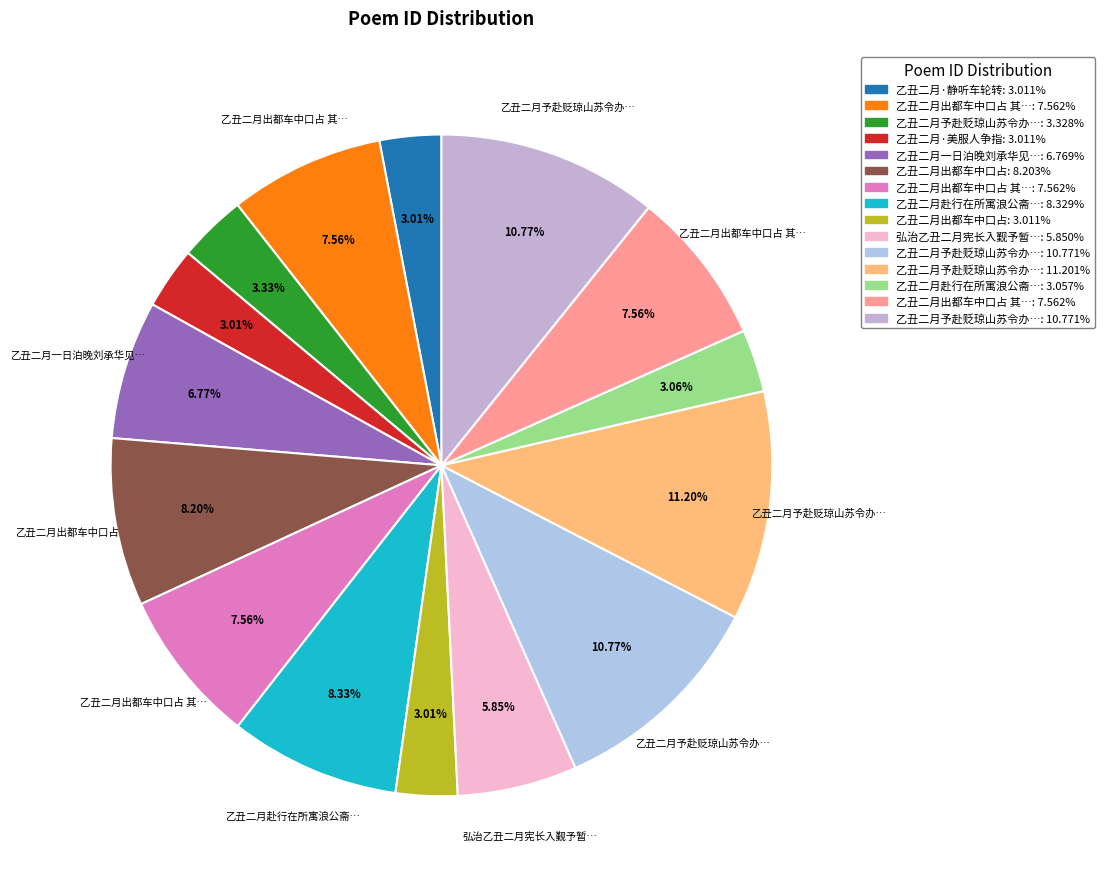

Rank the categories by value from highest to lowest.

乙丑二月予赴贬琼山苏令办自蔚平追路至陆川访别临行作两小诗, 乙丑二月予赴贬琼山苏令办自蔚平追路至陆川访别临行作两小诗 其二, 乙丑二月予赴贬琼山苏令办自蔚平追路至陆川访别临行作两小诗 其一, 乙丑二月赴行在所寓浪公斋中海棠二盆盛开, 乙丑二月出都车中口占, 乙丑二月出都车中口占 其三, 乙丑二月出都车中口占 其二, 乙丑二月出都车中口占 其一, 乙丑二月一日泊晚刘承华见约携酒殽同饯刘廷宣地官宁夏送赏, 弘治乙丑二月宪长入觐予暂署堂事比得代就间戏而赋此, 乙丑二月予赴贬琼山苏令办自蔚平追路至陆川访别临行作两小诗, 乙丑二月赴行在所寓浪公斋中海棠二盆盛开, 乙丑二月·静听车轮转, 乙丑二月·美服人争指, 乙丑二月出都车中口占